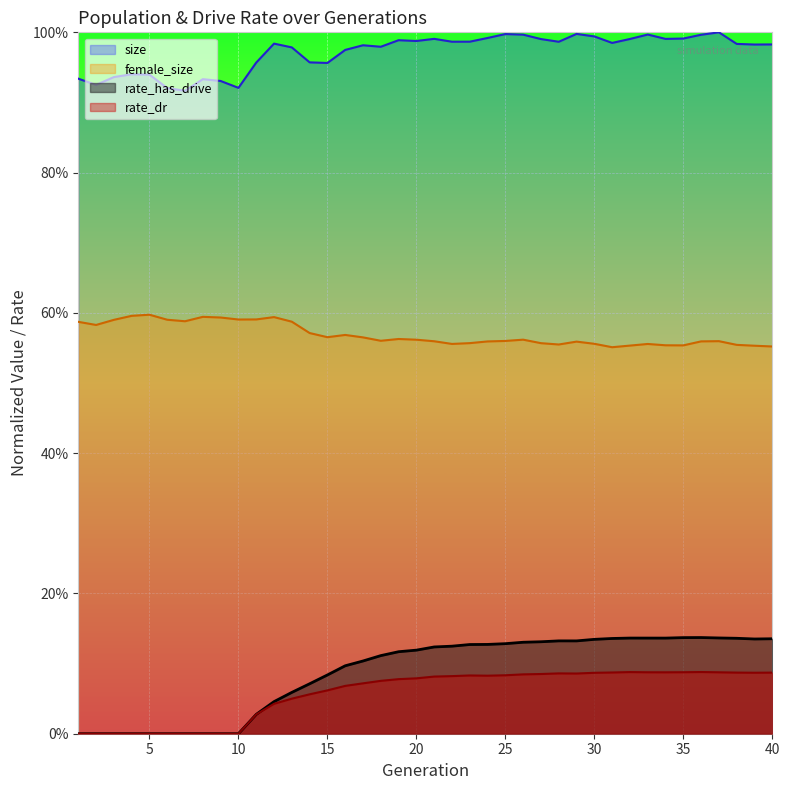

At how many categories does at least one series exceed 0?

40